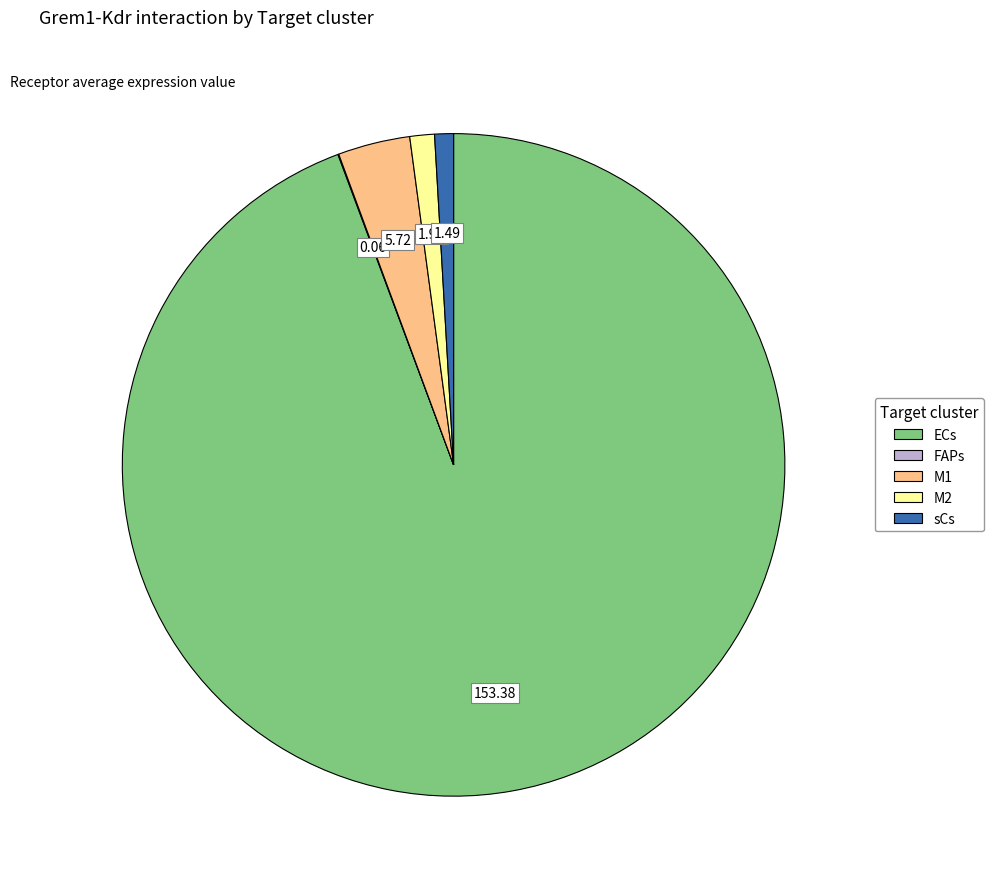

Approximately how many times larger is the value at M1 compared to M2?

2.9